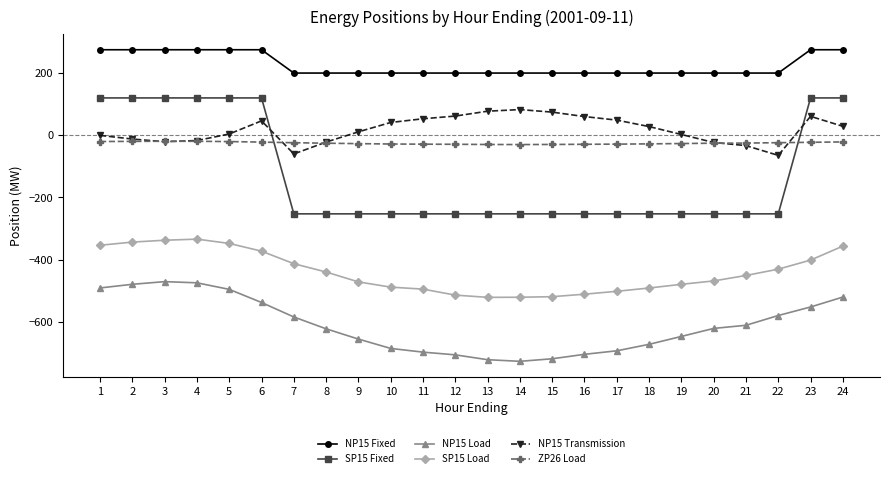

True or false: NP15 Transmission has more than 0 points higher than both neighbors.

True